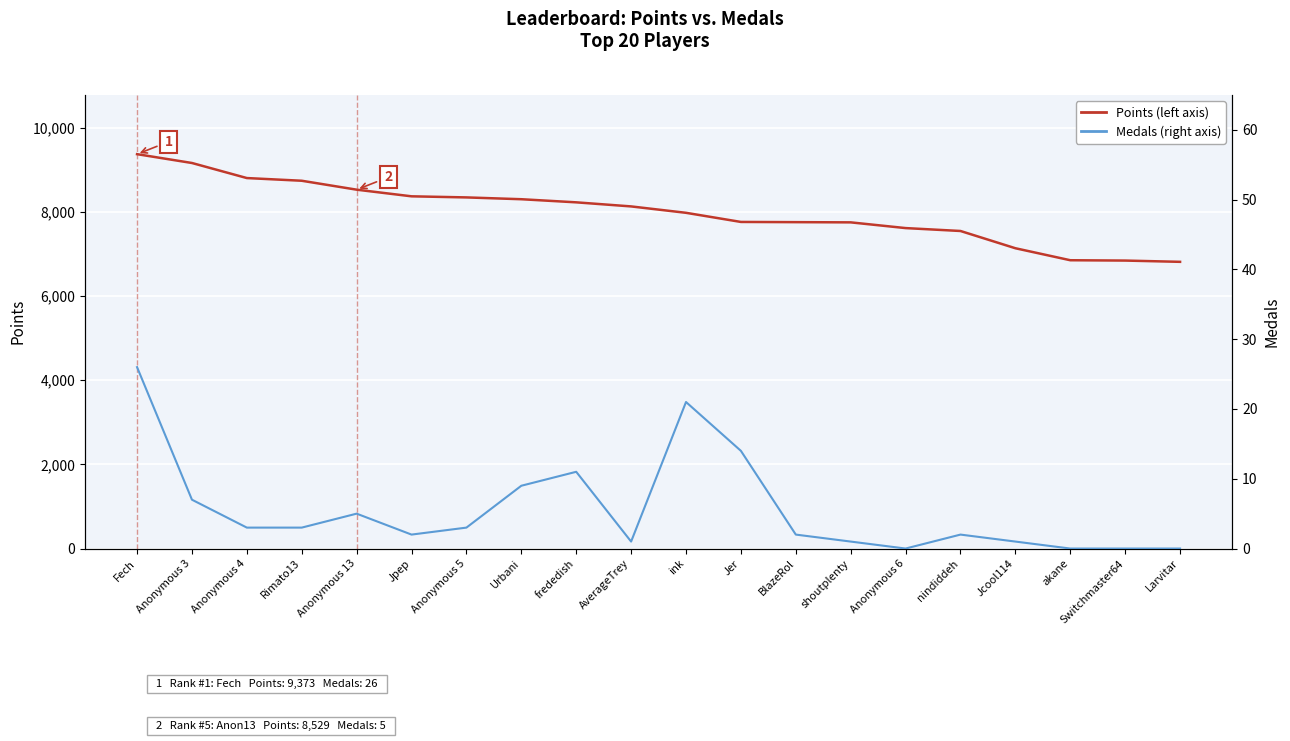

Reading left to right, what are all the values shown in this chart?

Points (left axis): Fech=9373	Anonymous 3=9163	Anonymous 4=8805	Rimato13=8741	Anonymous 13=8529	Jpep=8371	Anonymous 5=8345	Urbani=8302	frededish=8228	AverageTrey=8131	ink=7979	Jer=7762	BlazeRol=7757	shoutplenty=7752	Anonymous 6=7616	nindiddeh=7547	Jcool114=7137	akane=6852	Switchmaster64=6844	Larvitar=6814
Medals (right axis): Fech=26	Anonymous 3=7	Anonymous 4=3	Rimato13=3	Anonymous 13=5	Jpep=2	Anonymous 5=3	Urbani=9	frededish=11	AverageTrey=1	ink=21	Jer=14	BlazeRol=2	shoutplenty=1	Anonymous 6=0	nindiddeh=2	Jcool114=1	akane=0	Switchmaster64=0	Larvitar=0